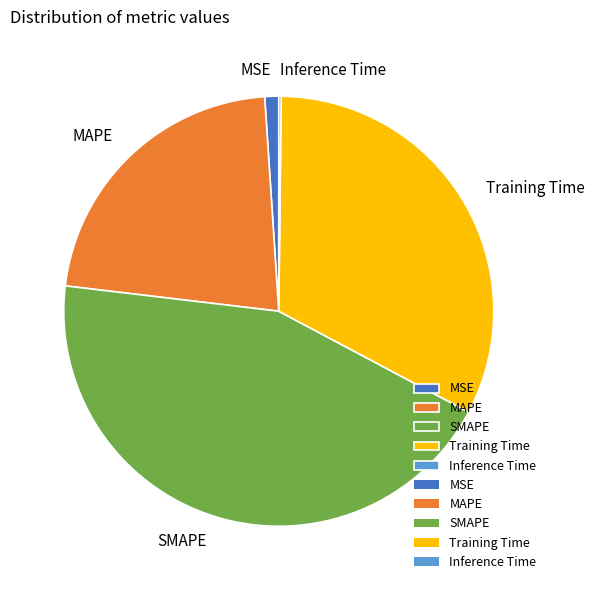

Is the sum of MAPE and Training Time greater than half?

Yes